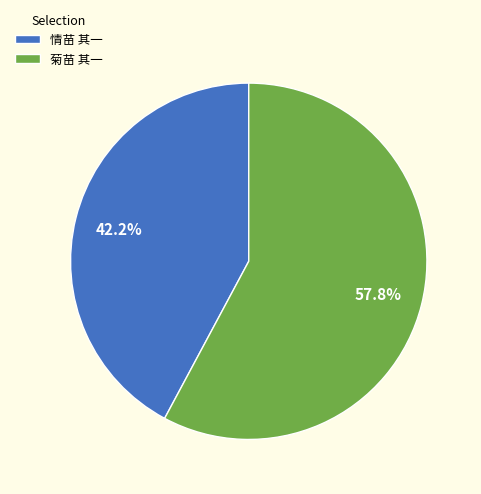

Approximately how many times larger is the value at 菊苗 其一 compared to 情苗 其一?

1.4